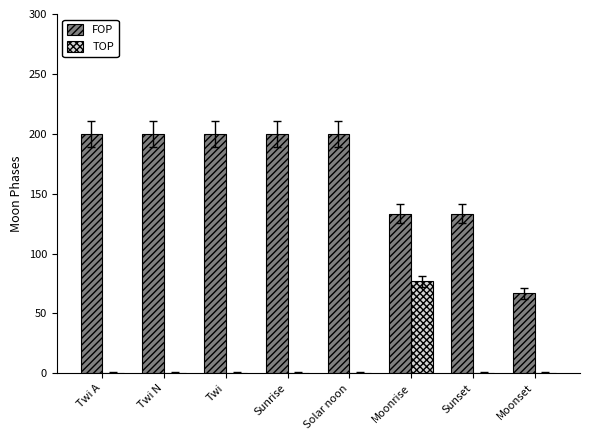

What is the sum of the FOP values at Twi and Sunset?

333.3